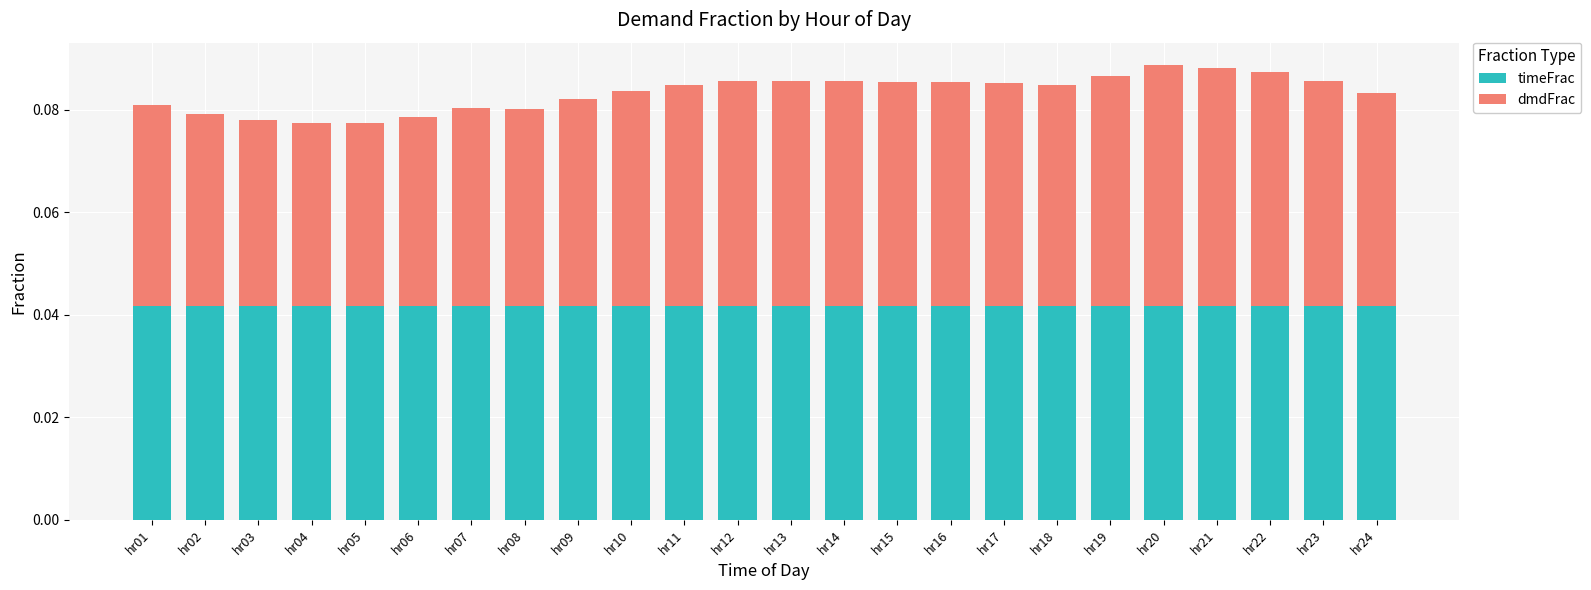

The value of timeFrac at hr16 is 0.1. True or false?

False